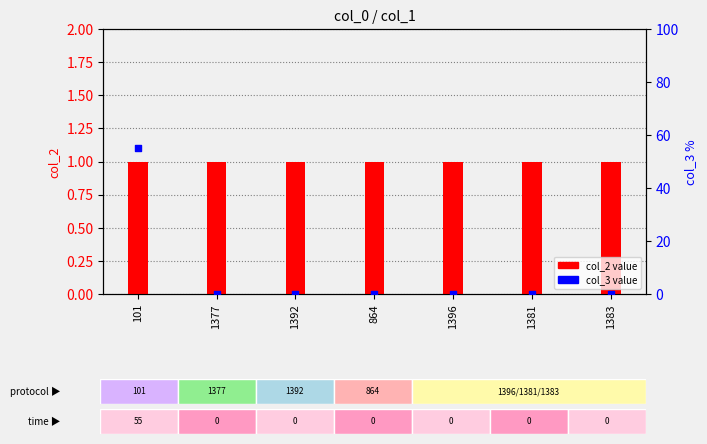

Is the value of col_3 at 1381 greater than the value of col_2 at 1377?

No